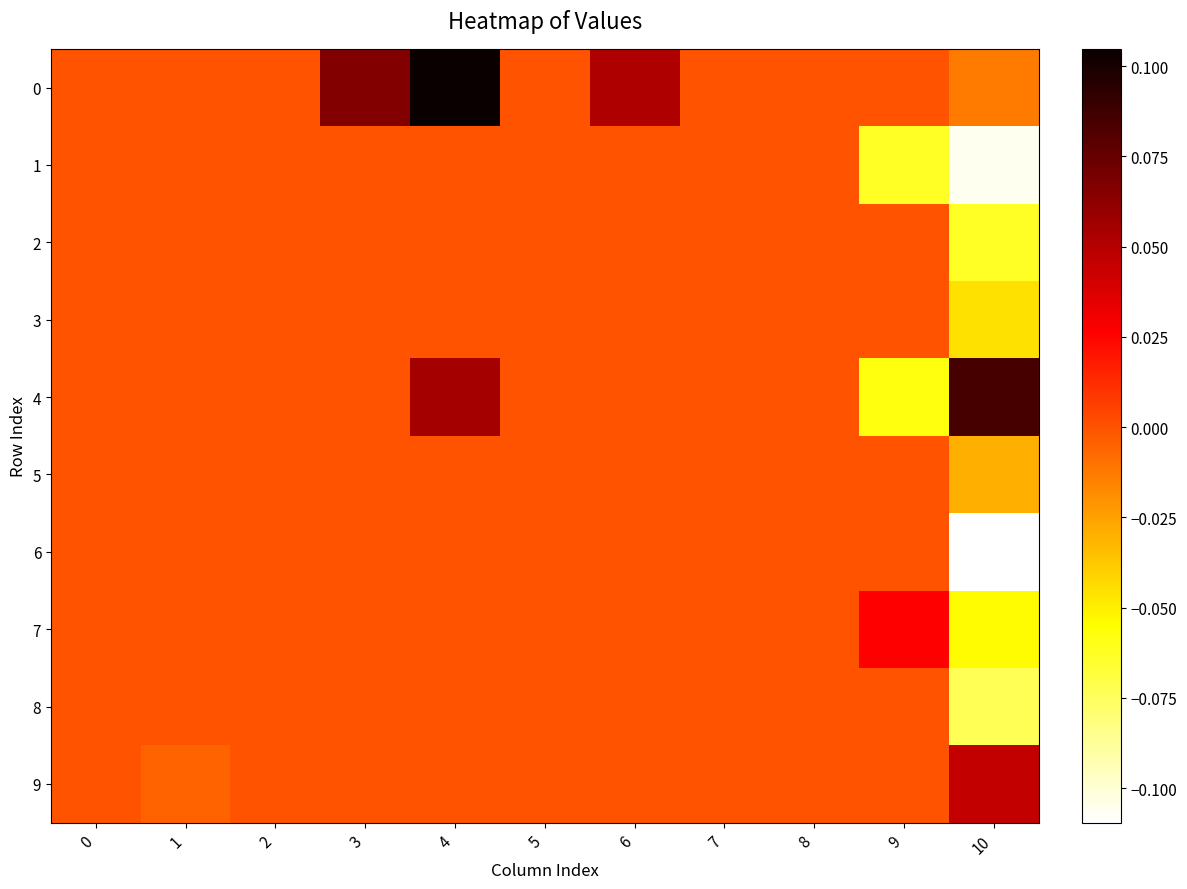

How many series are shown in this chart?

10